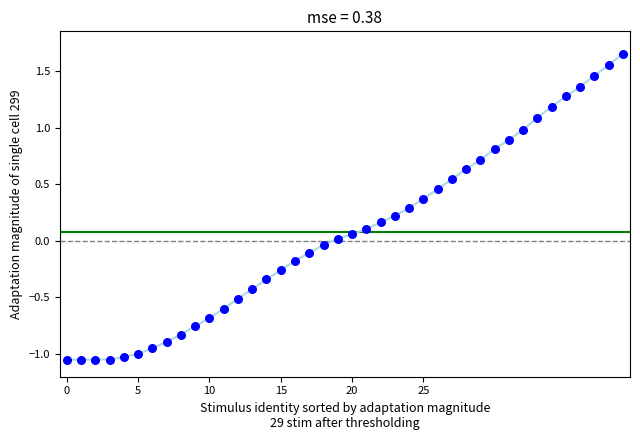

What is the range of Y values (max minus min)?

2.7